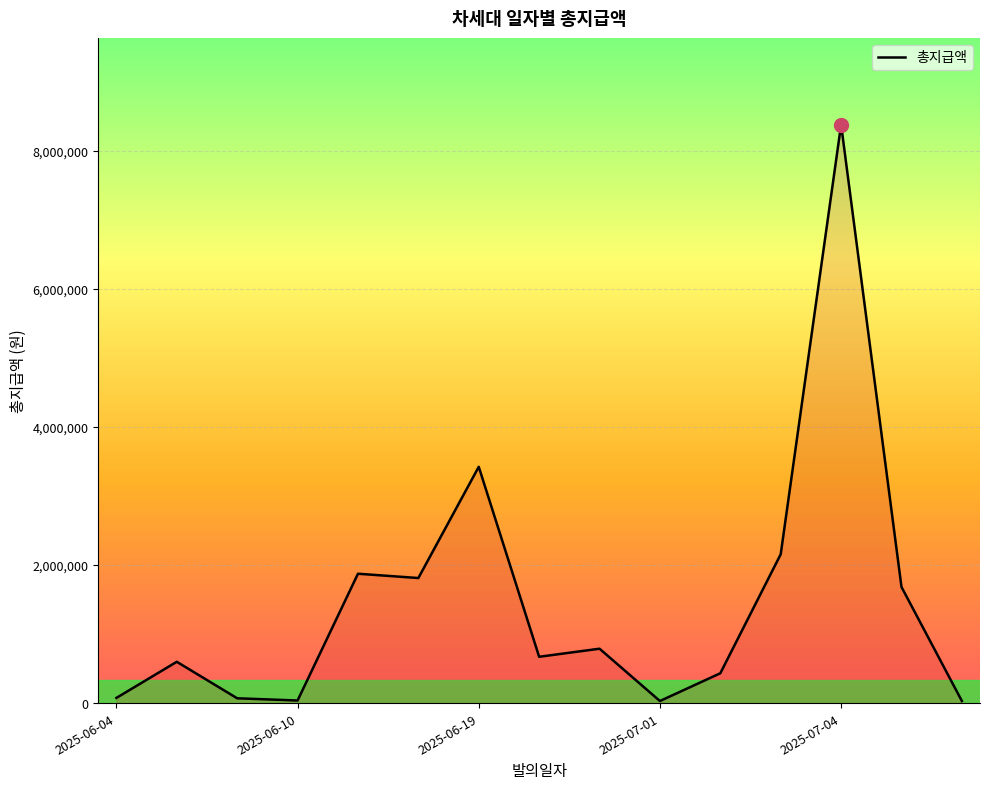

What is the difference between the maximum and minimum values?

8345560